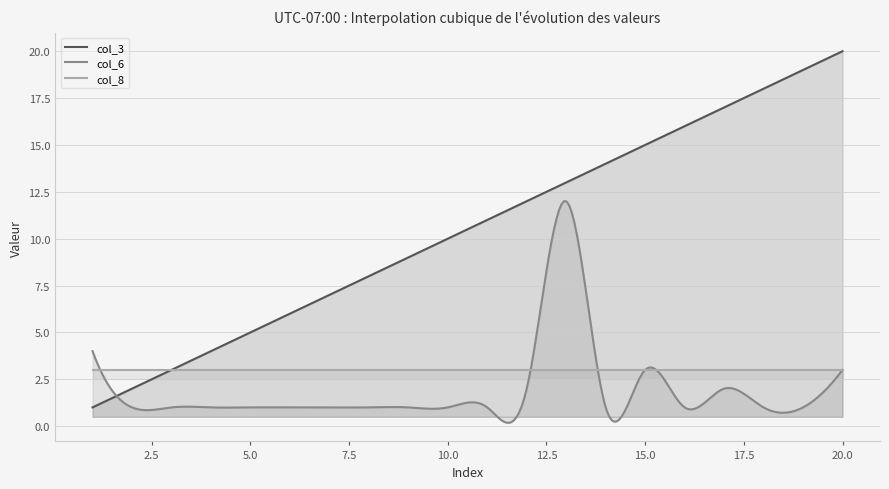

At which label is col_3 closest to 10?

10